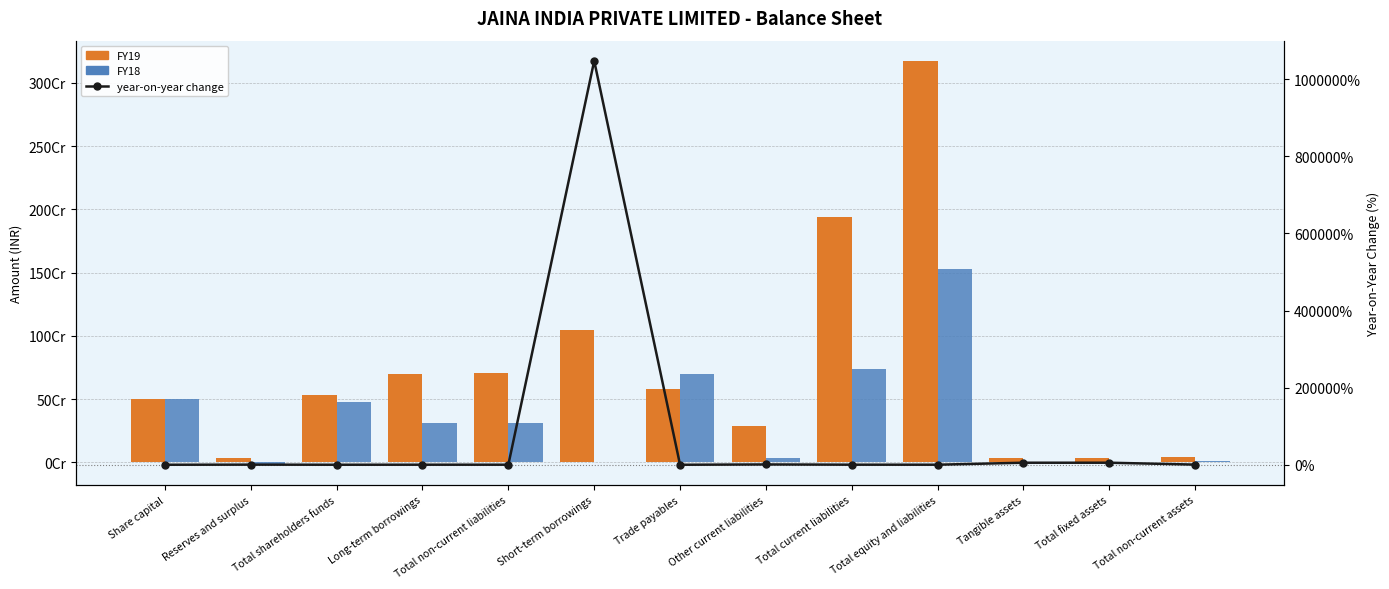

Between Reserves and surplus and Trade payables, which series saw the biggest shift?

FY18